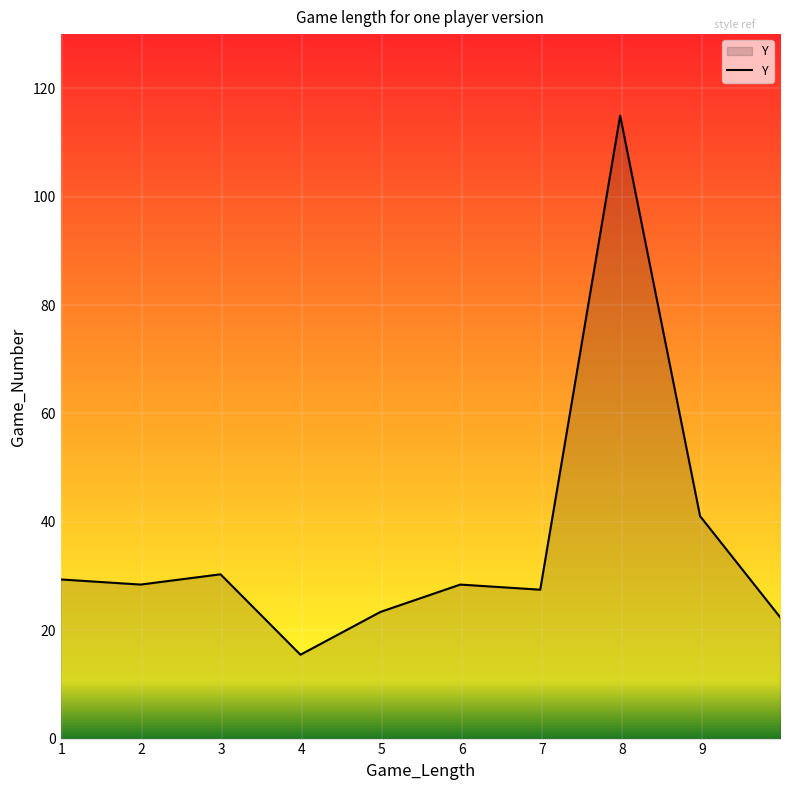

What is the greatest value displayed?

114.9